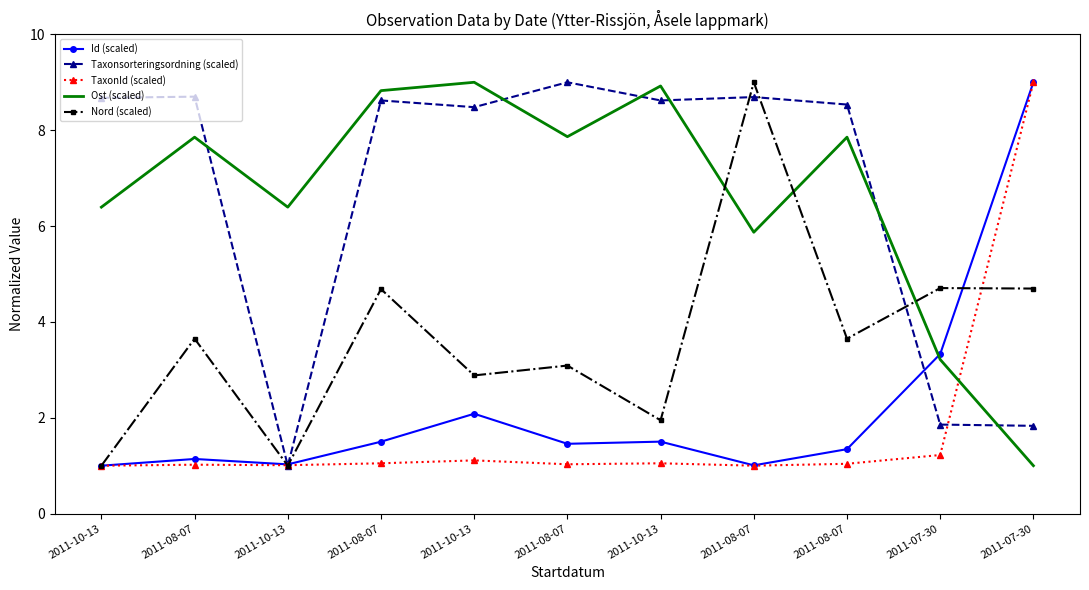

At how many categories does at least one series exceed 4?

11